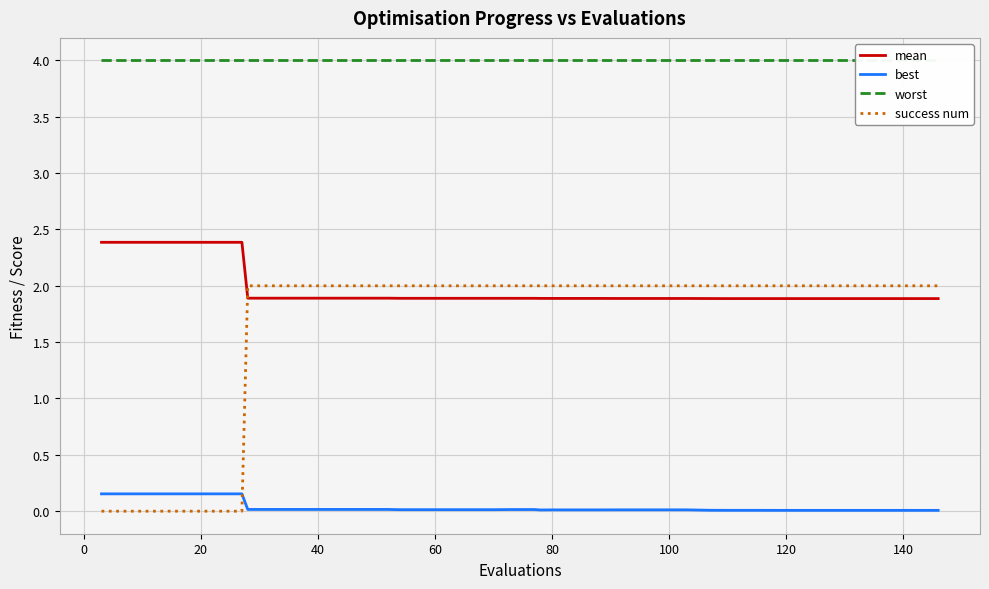

Reading left to right, what are all the values shown in this chart?

mean: 2.4	2.4	2.4	2.4	2.4	2.4	2.4	1.9	1.9	1.9	1.9	1.9	1.9	1.9	1.9	1.9	1.9	1.9	1.9	1.9	1.9	1.9	1.9	1.9	1.9	1.9	1.9	1.9	1.9	1.9	1.9	1.9	1.9	1.9	1.9	1.9	1.9	1.9	1.9	1.9
best: 0.2	0.2	0.2	0.2	0.2	0.2	0.2	0.0	0.0	0.0	0.0	0.0	0.0	0.0	0.0	0.0	0.0	0.0	0.0	0.0	0.0	0.0	0.0	0.0	0.0	0.0	0.0	0.0	0.0	0.0	0.0	0.0	0.0	0.0	0.0	0.0	0.0	0.0	0.0	0.0
worst: 4.0	4.0	4.0	4.0	4.0	4.0	4.0	4.0	4.0	4.0	4.0	4.0	4.0	4.0	4.0	4.0	4.0	4.0	4.0	4.0	4.0	4.0	4.0	4.0	4.0	4.0	4.0	4.0	4.0	4.0	4.0	4.0	4.0	4.0	4.0	4.0	4.0	4.0	4.0	4.0
success num: 0.0	0.0	0.0	0.0	0.0	0.0	0.0	2.0	2.0	2.0	2.0	2.0	2.0	2.0	2.0	2.0	2.0	2.0	2.0	2.0	2.0	2.0	2.0	2.0	2.0	2.0	2.0	2.0	2.0	2.0	2.0	2.0	2.0	2.0	2.0	2.0	2.0	2.0	2.0	2.0